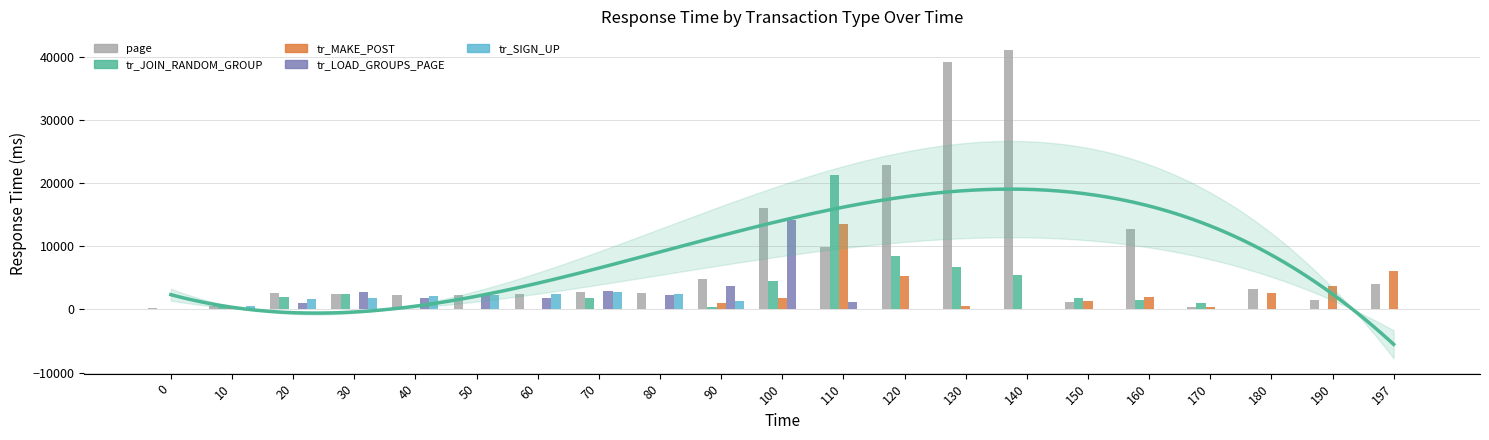

What is the approximate value of tr_LOAD_GROUPS_PAGE at 80?

2250.2